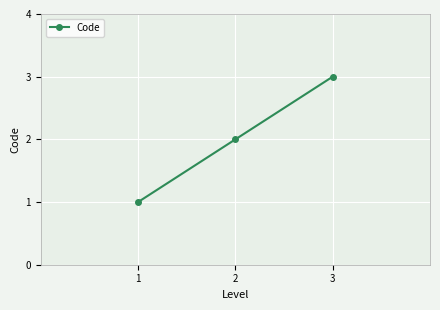

The chart shows a value of 2 at 2. True or false?

True